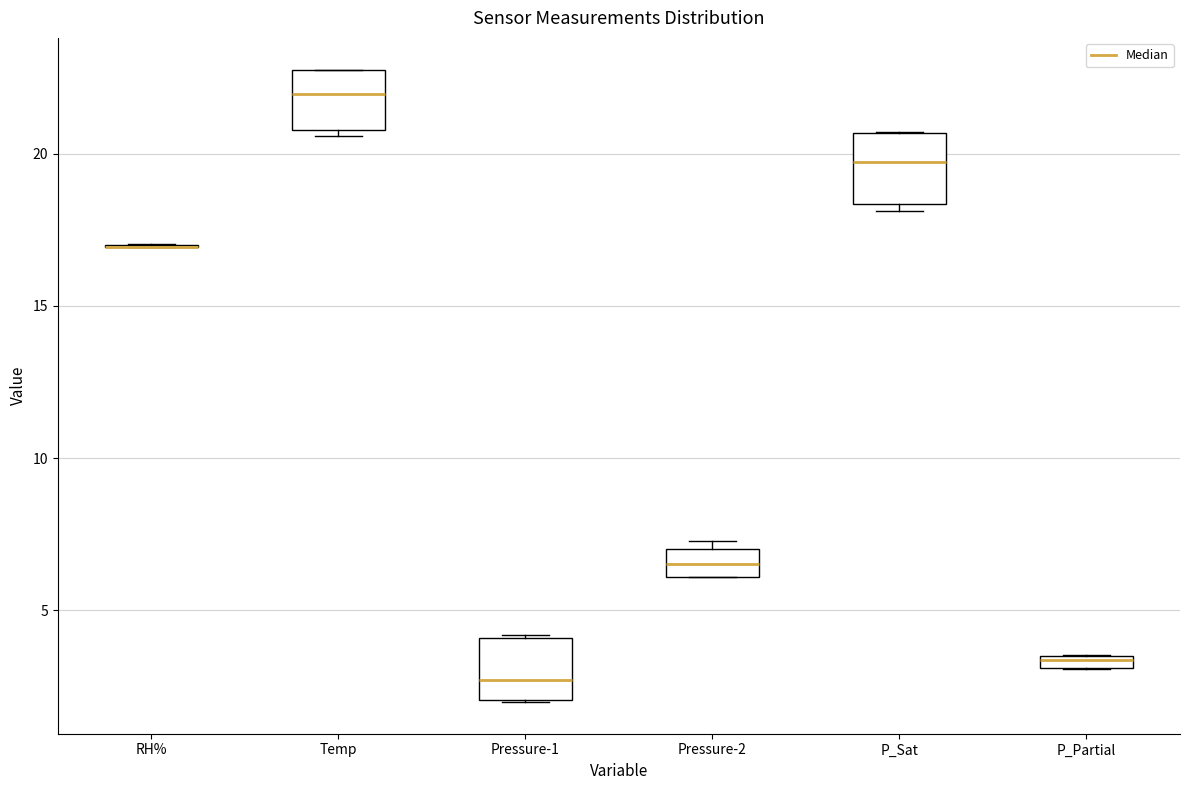

Where is the upper edge of the box for P_Sat on the y-axis? The values are not printed on the chart, so give them approximately, as read against the axis.

20.5